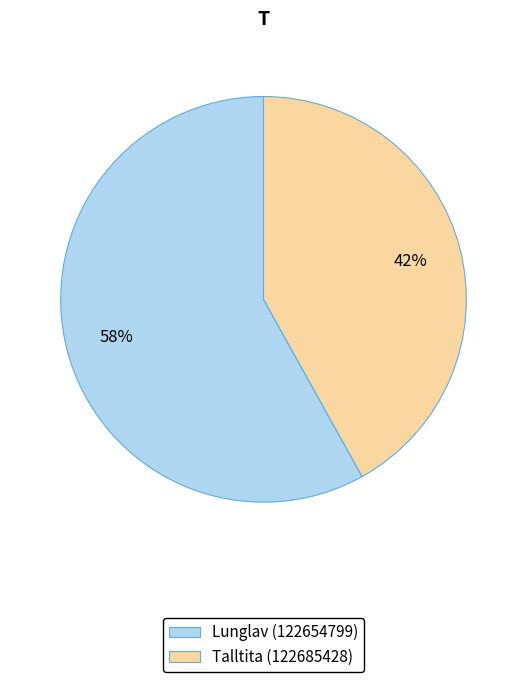

Does any single category account for the majority?

Yes